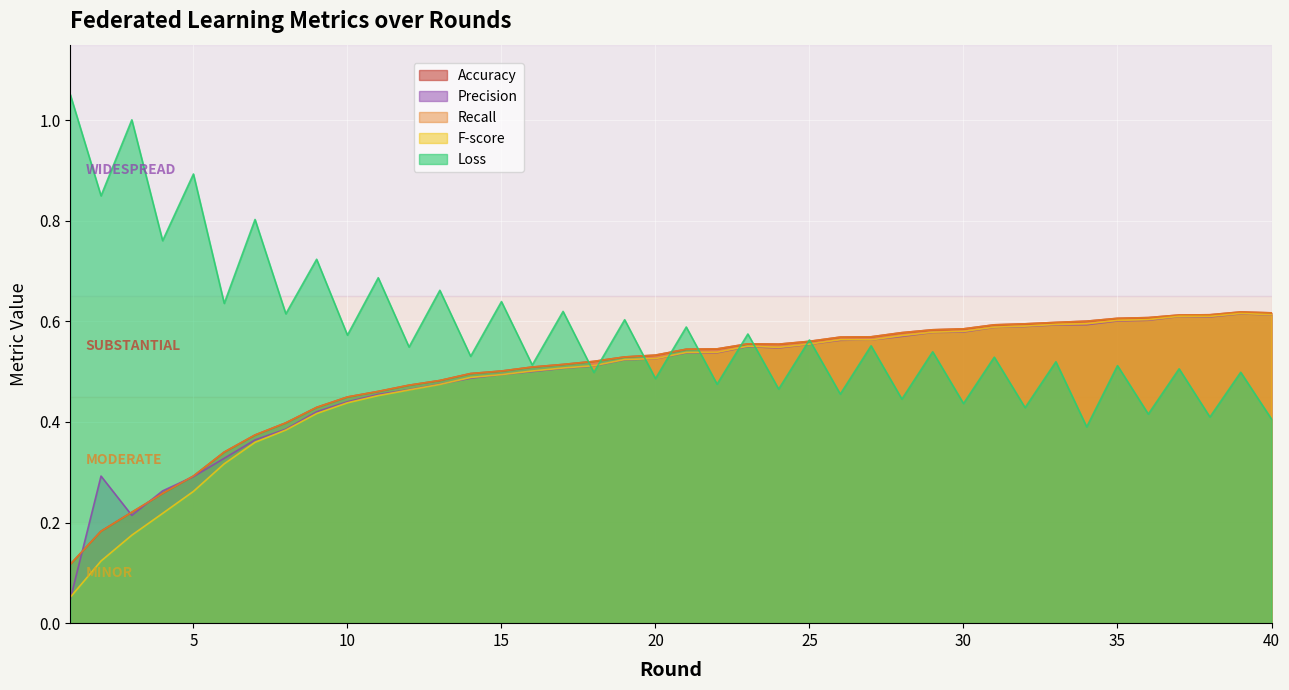

The value of Precision at 2 is 0.4. True or false?

False